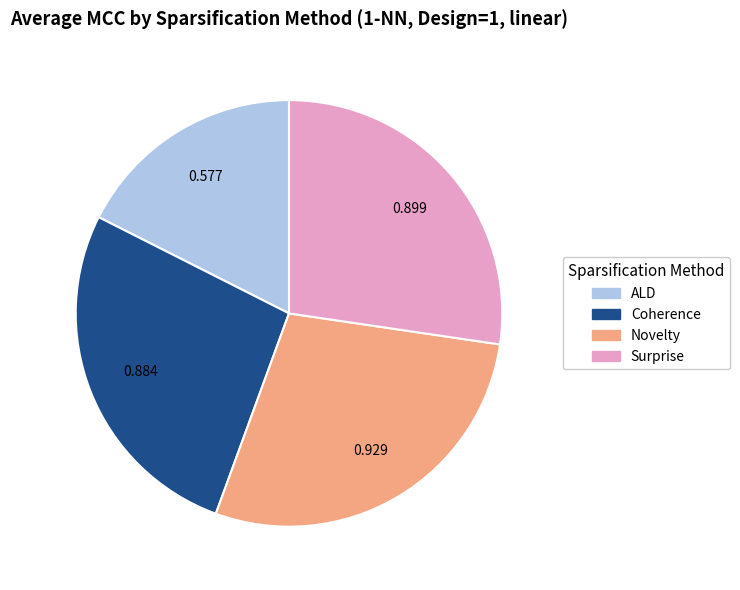

What is the smallest slice in the pie chart?

ALD